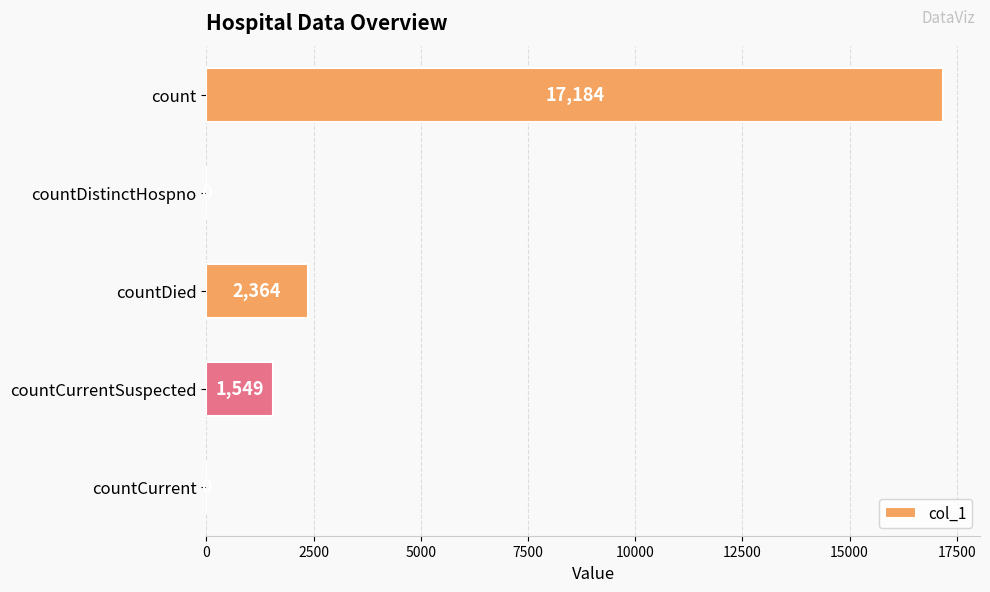

Approximately how many times larger is the value at count compared to countCurrentSuspected?

11.1